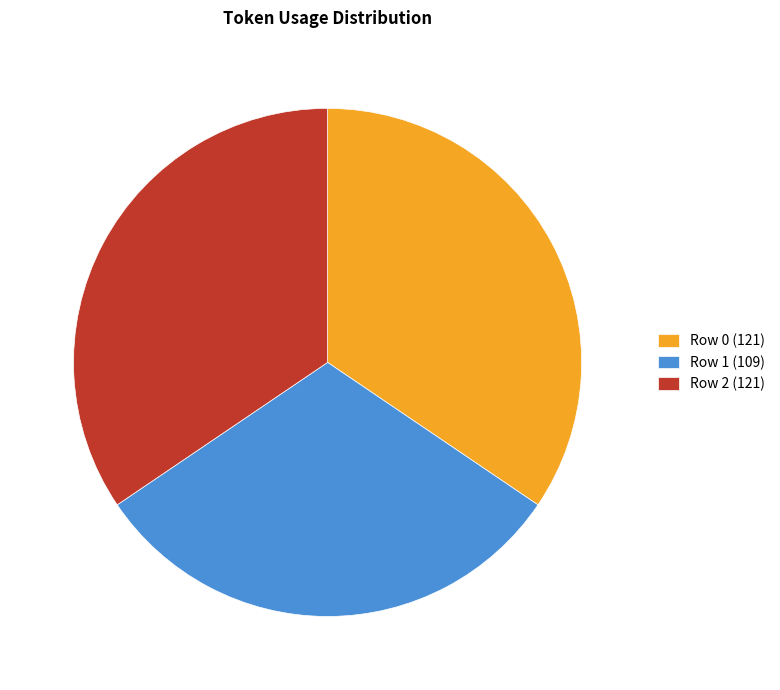

Does Row 0 (121) represent more than half of the total?

No